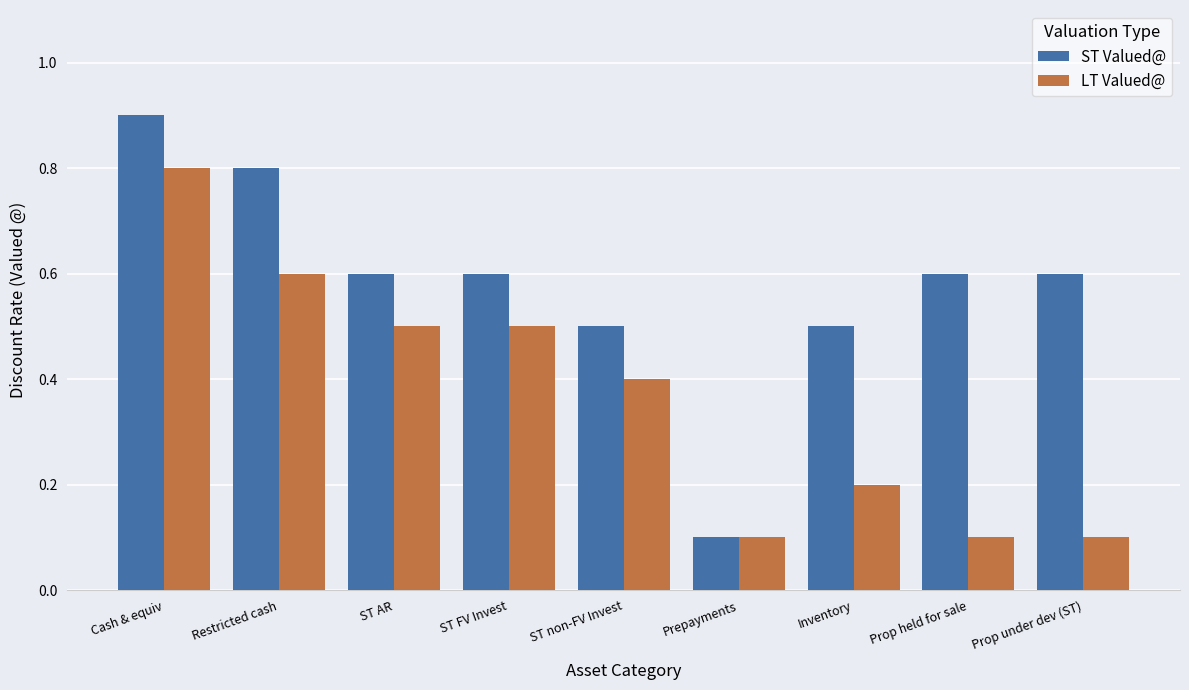

List the series in order of their peak value, highest first.

ST Valued@, LT Valued@